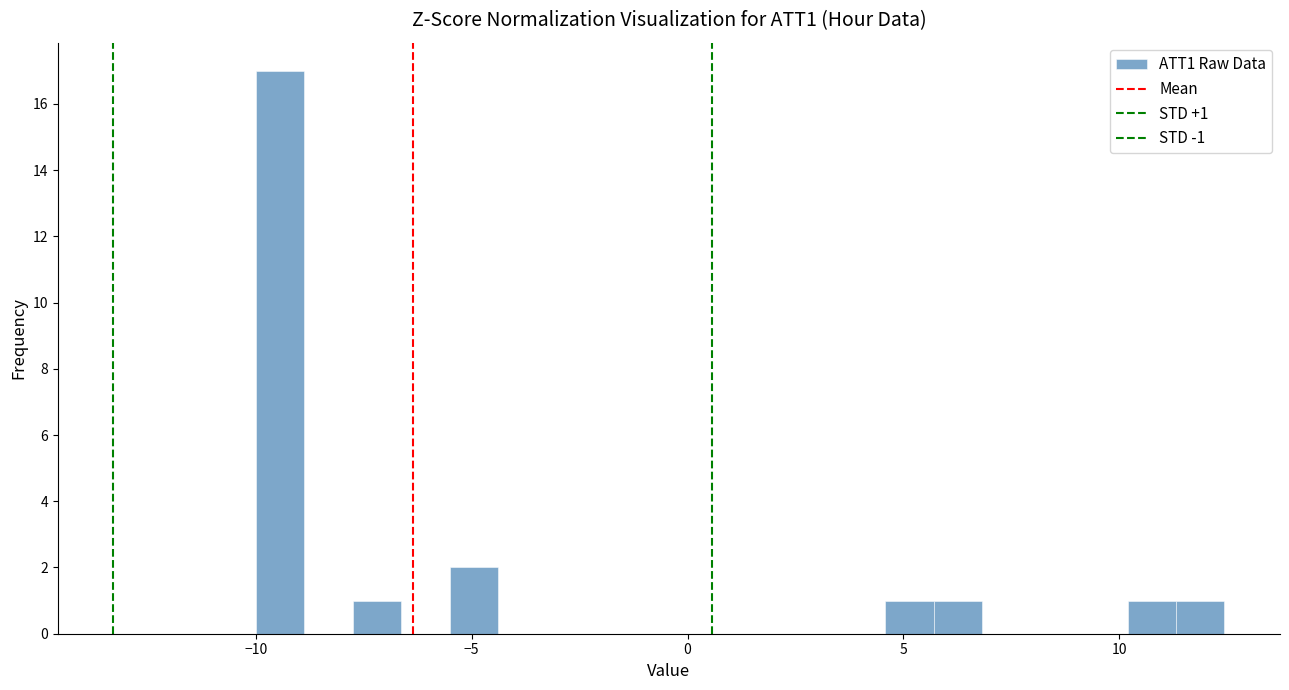

Around what value on the x-axis is the tallest bar? Give the approximate position of its centre, as read against the axis.

-9.5